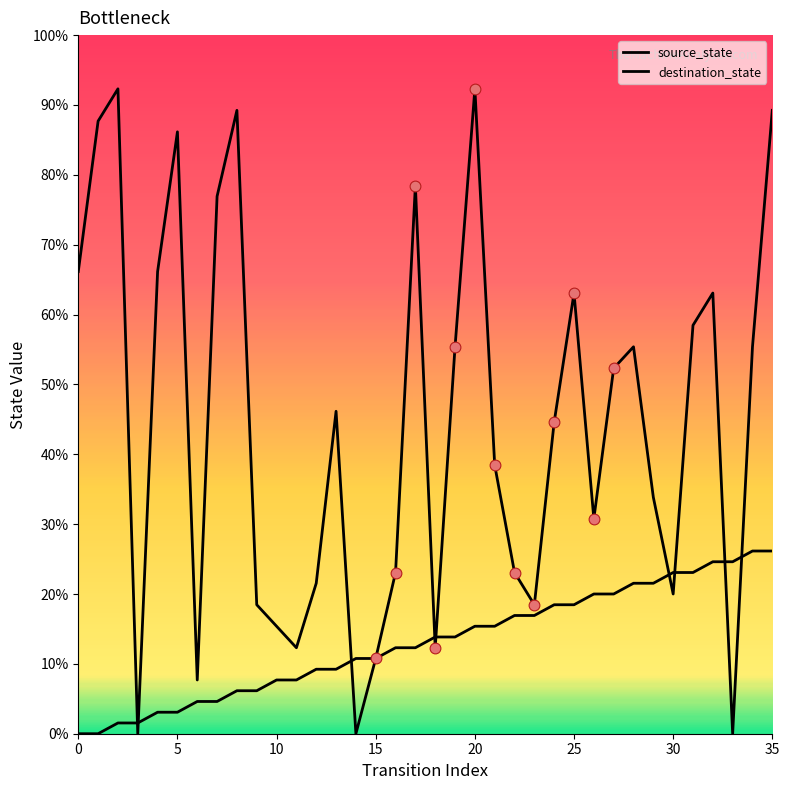

At which category is the sum across all series the highest?

35